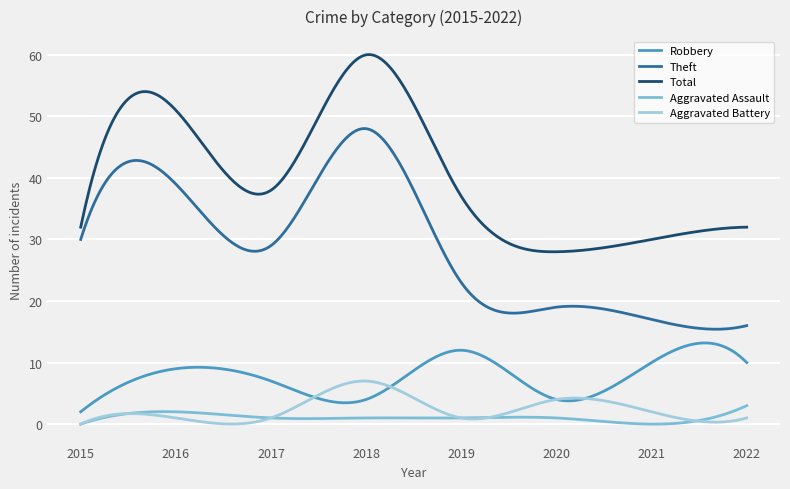

Which series ends up on top after the final intersection of Aggravated Battery and Robbery?

Robbery